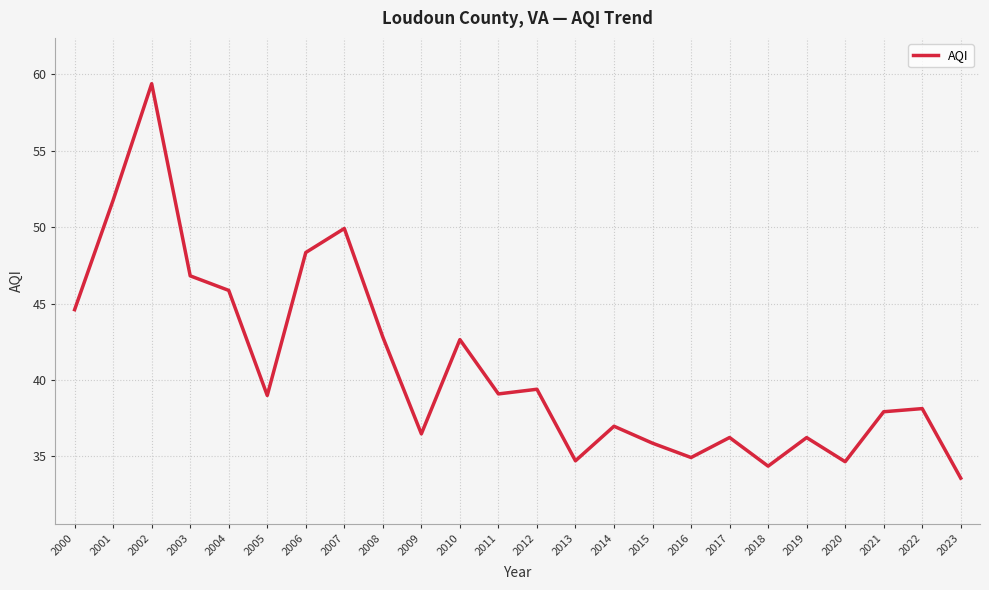

Read the value at 2015.

35.9